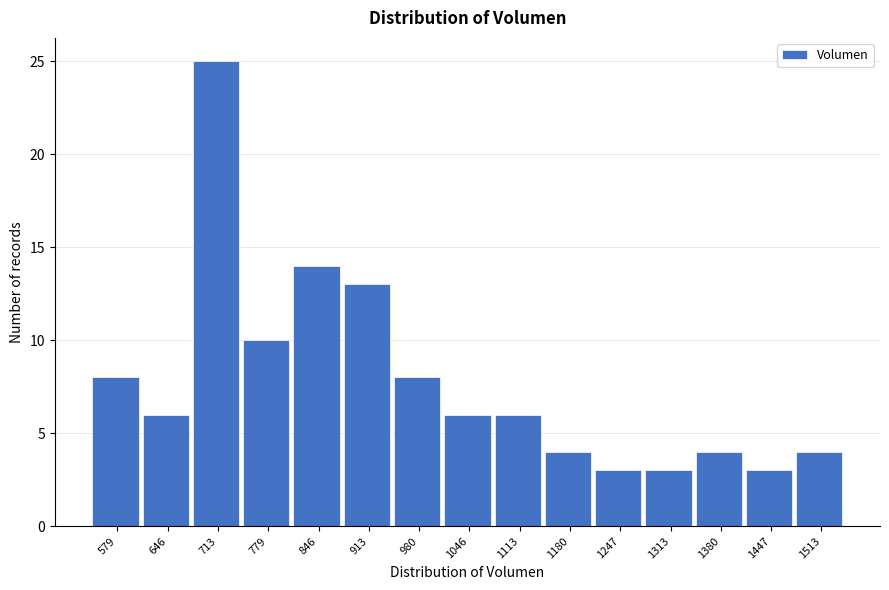

Reading left to right, list all the values displayed in this chart.

579=8	646=6	713=25	779=10	846=14	913=13	980=8	1046=6	1113=6	1180=4	1247=3	1313=3	1380=4	1447=3	1513=4